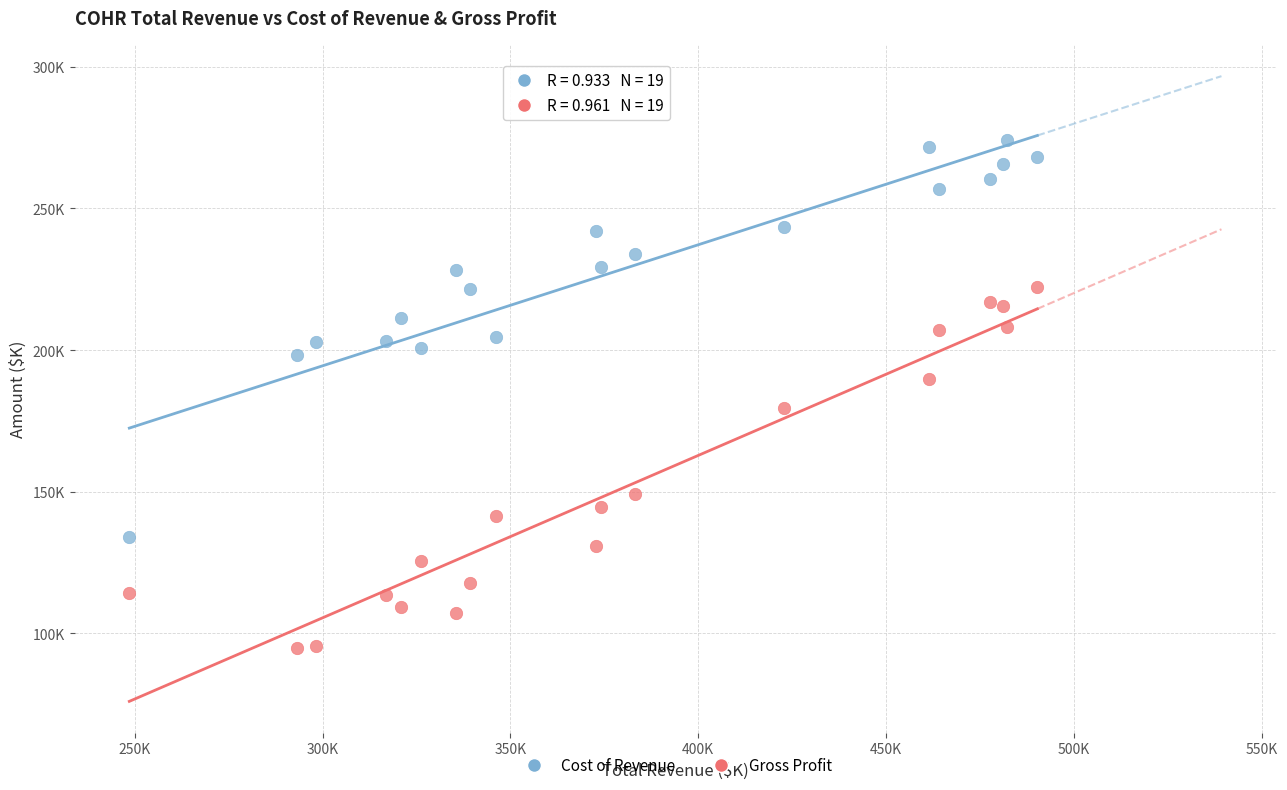

What are all the series names shown in the legend?

Cost of Revenue, Gross Profit